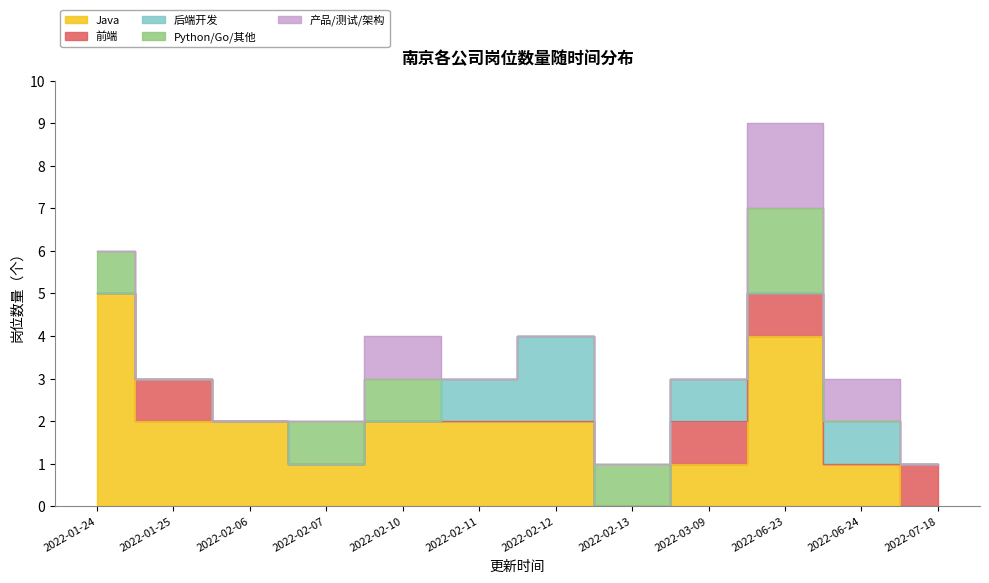

Reading right to left, extract all data points from this chart.

Java: 2022-07-18=0	2022-06-24=1	2022-06-23=4	2022-03-09=1	2022-02-13=0	2022-02-12=2	2022-02-11=2	2022-02-10=2	2022-02-07=1	2022-02-06=2	2022-01-25=2	2022-01-24=5
前端: 2022-07-18=1	2022-06-24=0	2022-06-23=1	2022-03-09=1	2022-02-13=0	2022-02-12=0	2022-02-11=0	2022-02-10=0	2022-02-07=0	2022-02-06=0	2022-01-25=1	2022-01-24=0
后端开发: 2022-07-18=0	2022-06-24=1	2022-06-23=0	2022-03-09=1	2022-02-13=0	2022-02-12=2	2022-02-11=1	2022-02-10=0	2022-02-07=0	2022-02-06=0	2022-01-25=0	2022-01-24=0
Python/Go/其他: 2022-07-18=0	2022-06-24=0	2022-06-23=2	2022-03-09=0	2022-02-13=1	2022-02-12=0	2022-02-11=0	2022-02-10=1	2022-02-07=1	2022-02-06=0	2022-01-25=0	2022-01-24=1
产品/测试/架构: 2022-07-18=0	2022-06-24=1	2022-06-23=2	2022-03-09=0	2022-02-13=0	2022-02-12=0	2022-02-11=0	2022-02-10=1	2022-02-07=0	2022-02-06=0	2022-01-25=0	2022-01-24=0